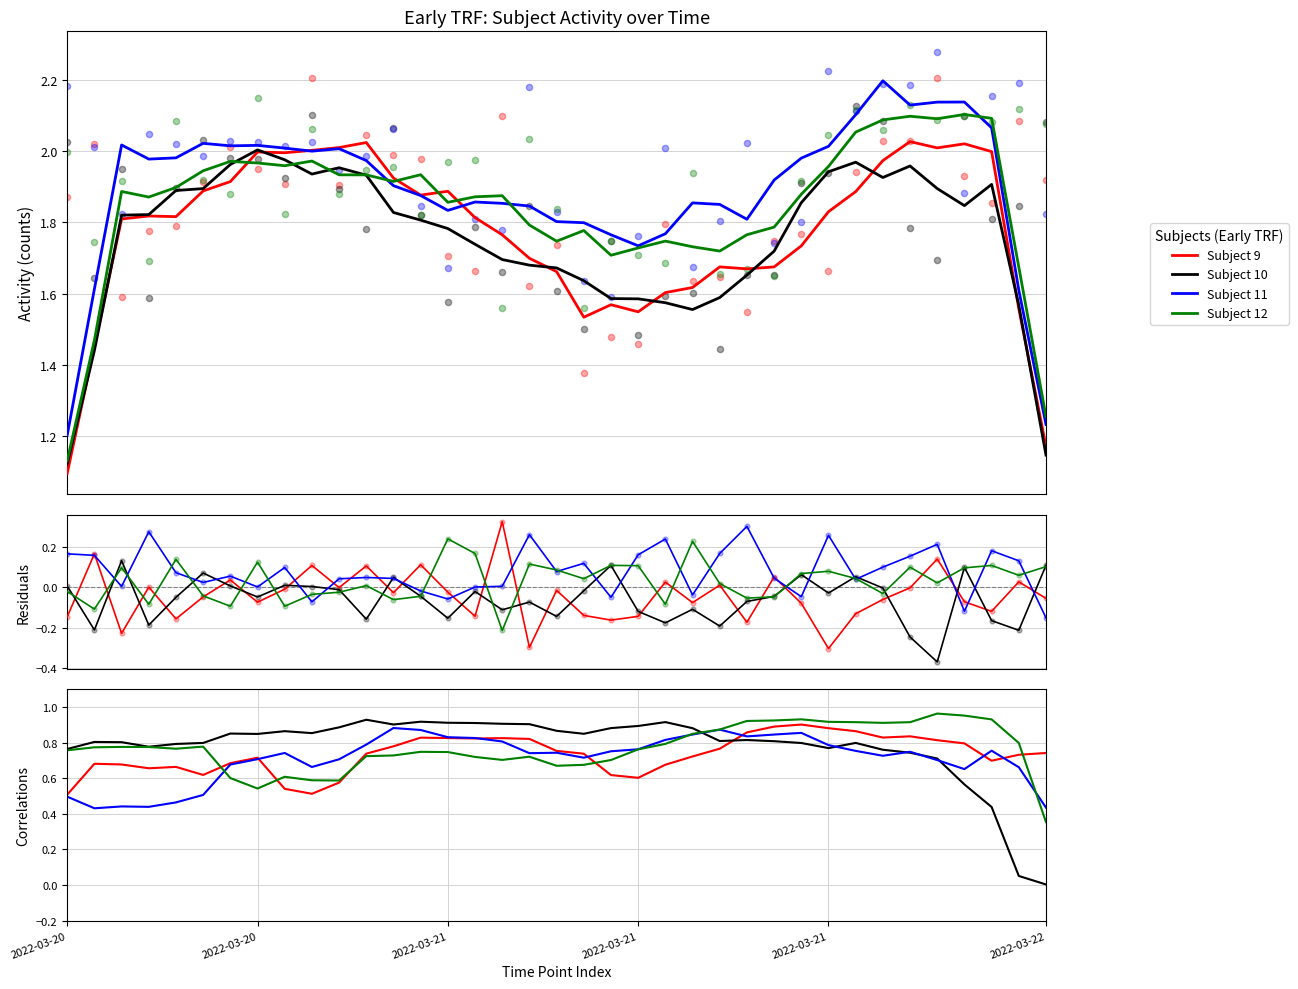

What are all the series names shown in the legend?

Subject 9, Subject 10, Subject 11, Subject 12